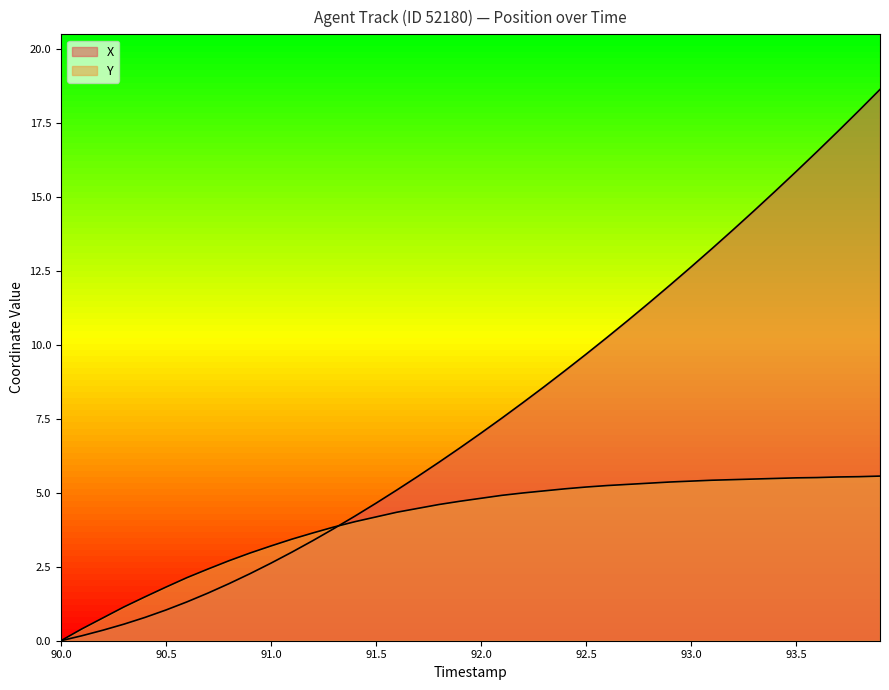

The value of Y at 91.9 is 2.1. True or false?

False